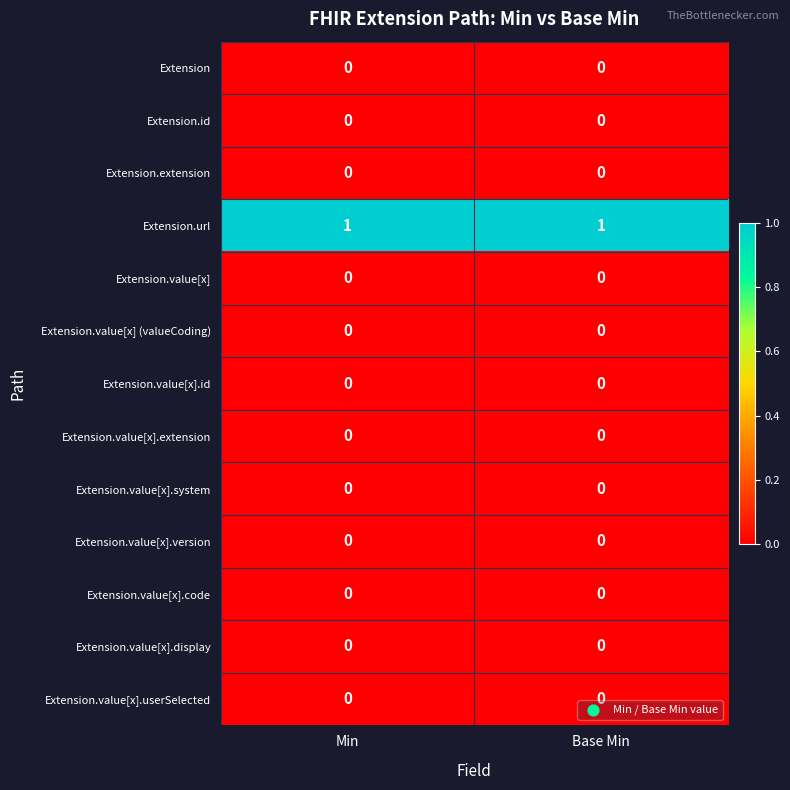

Which series has the largest total across all categories?

Extension.url